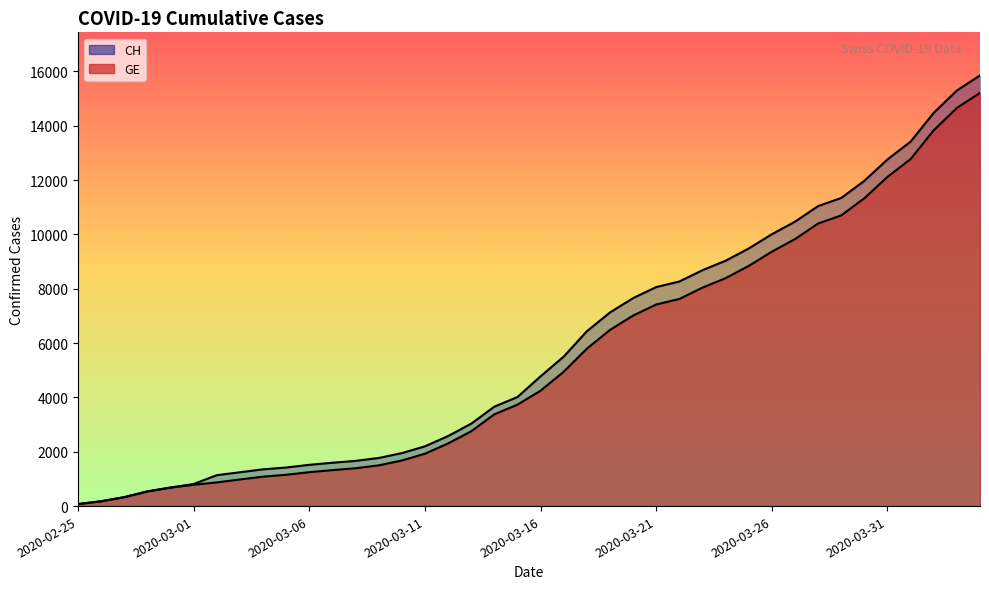

At which category is the sum across all series the highest?

2020-04-04